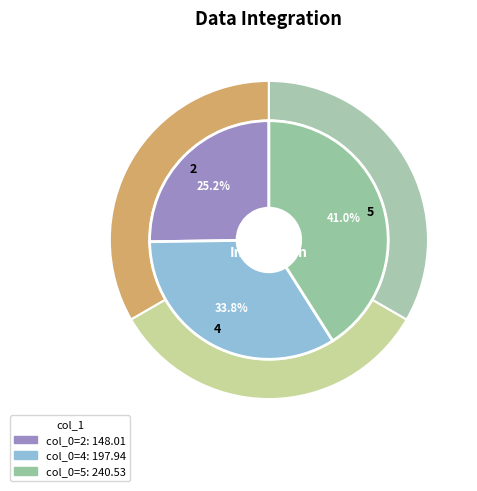

What percentage is the 4 slice, to the nearest percent?

34%